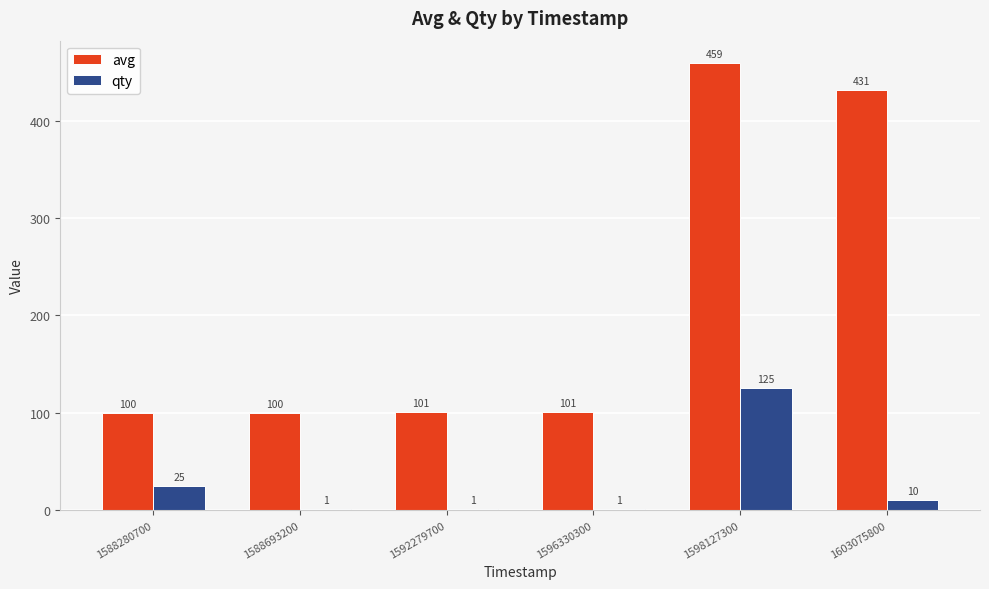

Which category has the highest value in the avg series?

1598127300